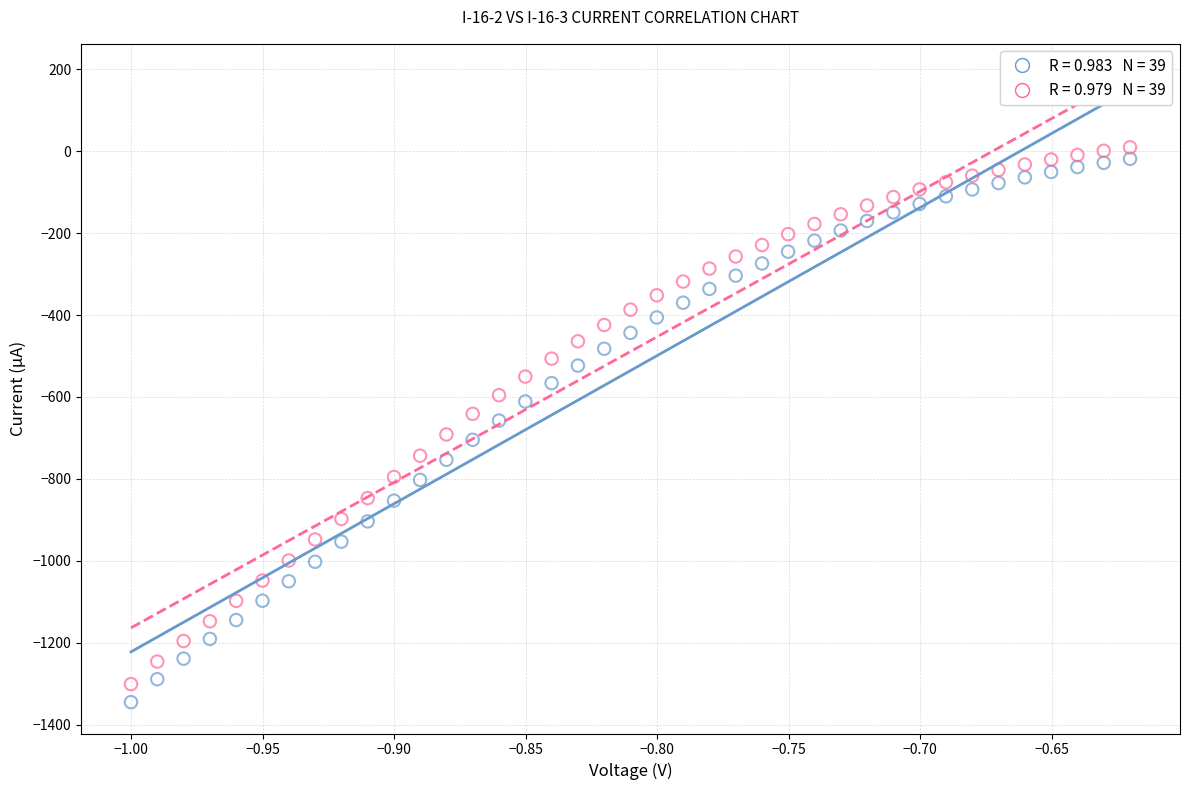

Across all data points, what is the range of Y values (max minus min)?

1355.0